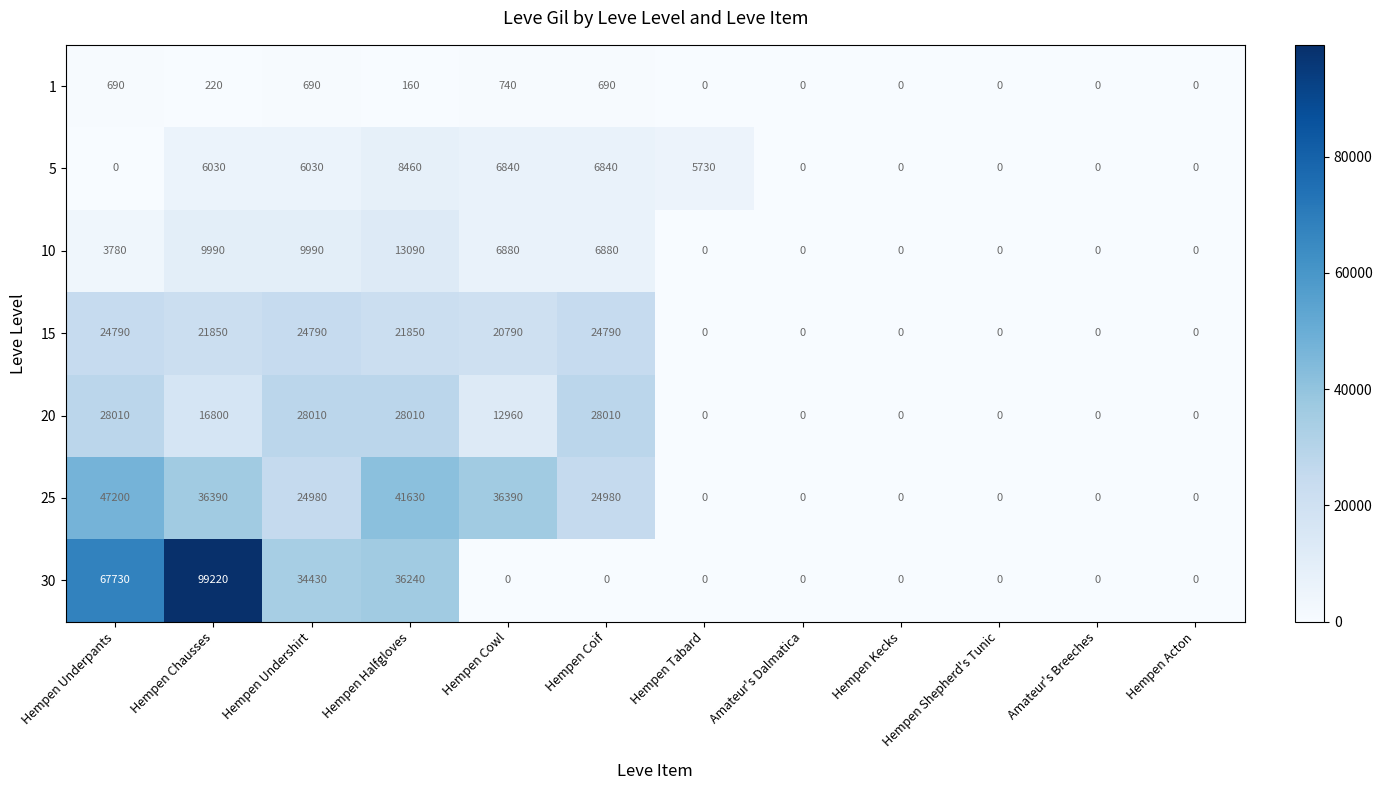

Where does the 5 series first go above 5730?

Hempen Chausses